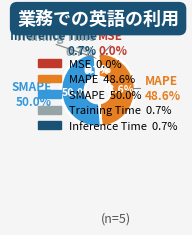

To the nearest percent, what percentage of the pie is SMAPE?

50%